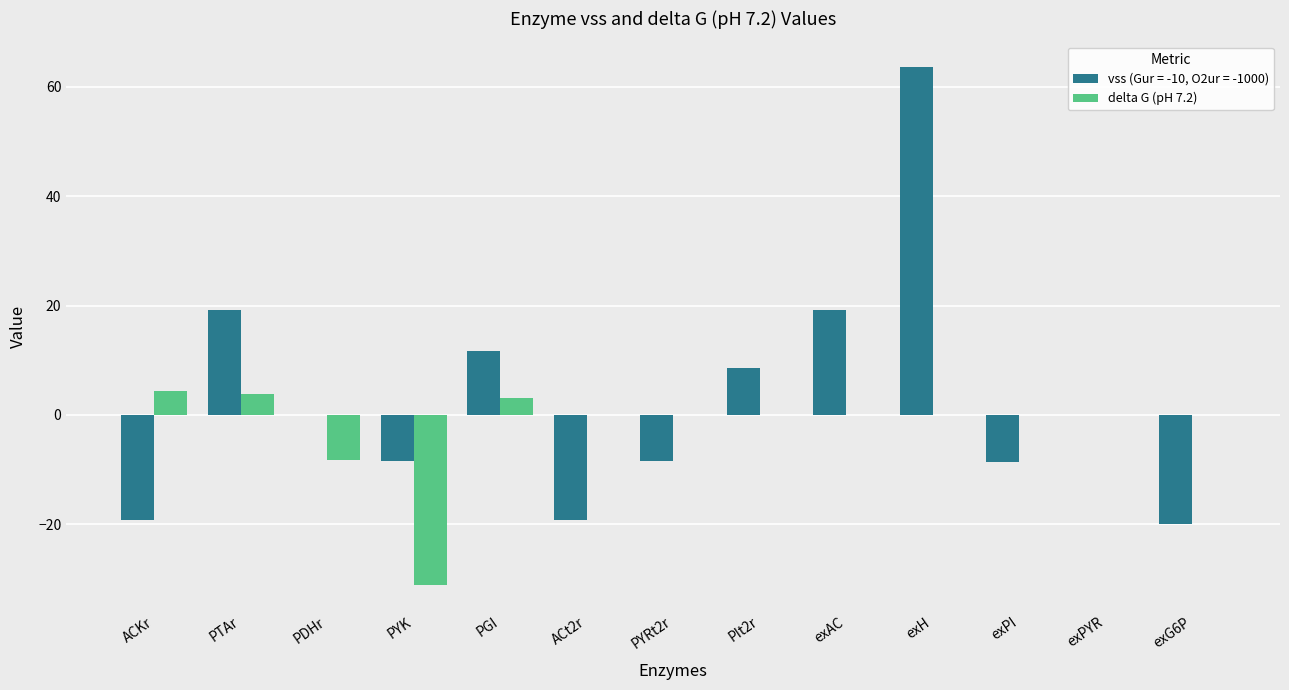

Is it true that delta G (pH 7.2) equals 0.0 at exPYR?

True